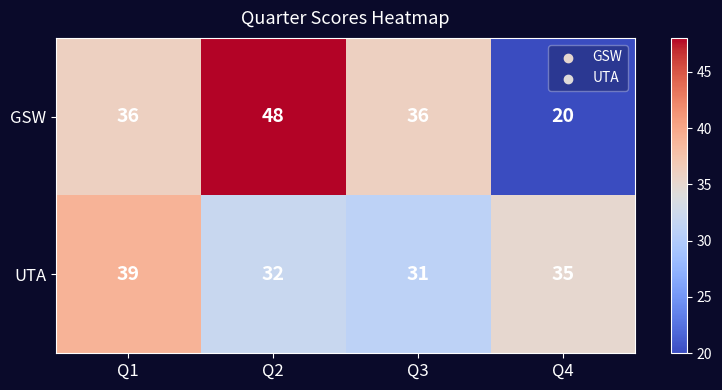

Which category has the lowest value in the GSW series?

Q4